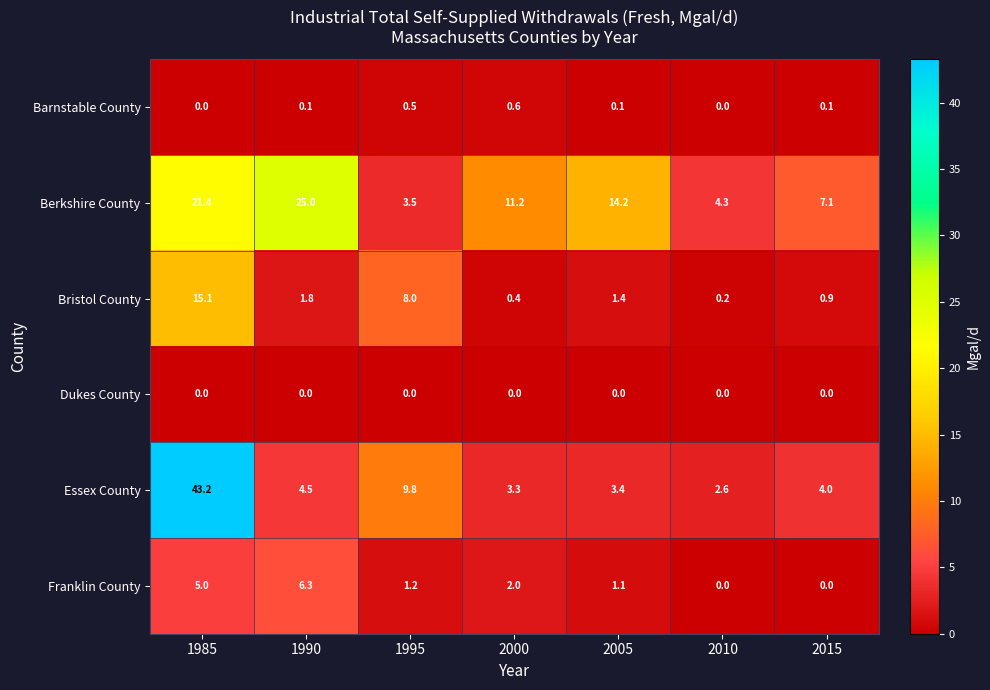

Rank the series by their maximum value, from lowest to highest.

Dukes County, Barnstable County, Franklin County, Bristol County, Berkshire County, Essex County